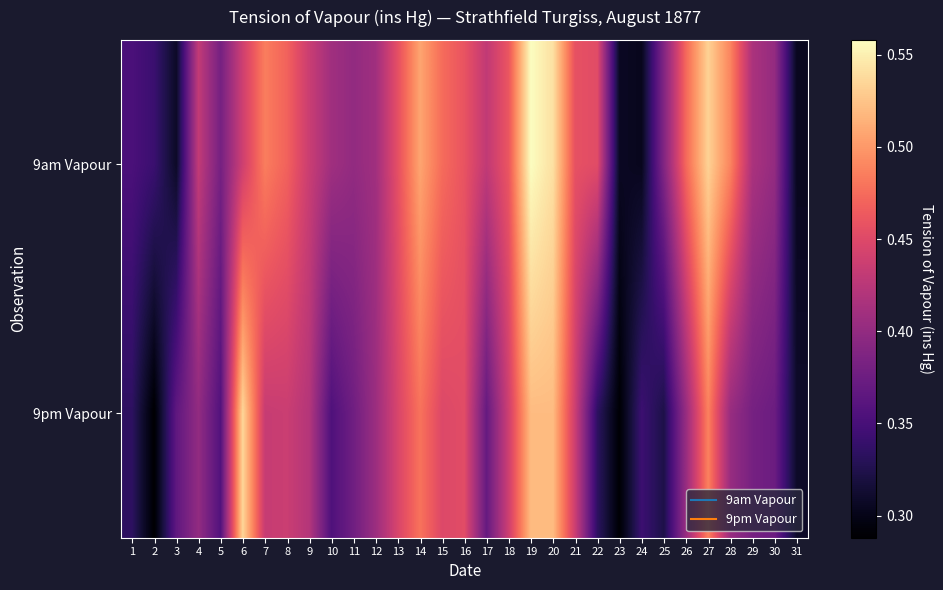

Between 15 and 23, which series saw the biggest shift?

9am Vapour